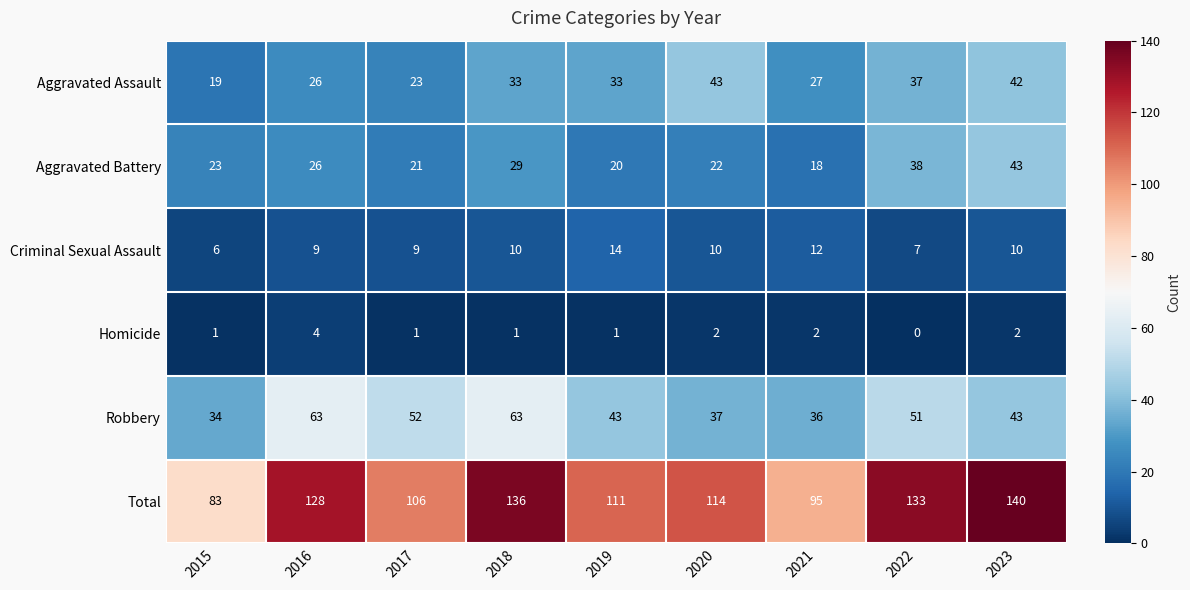

Which series has the widest spread of values?

Total